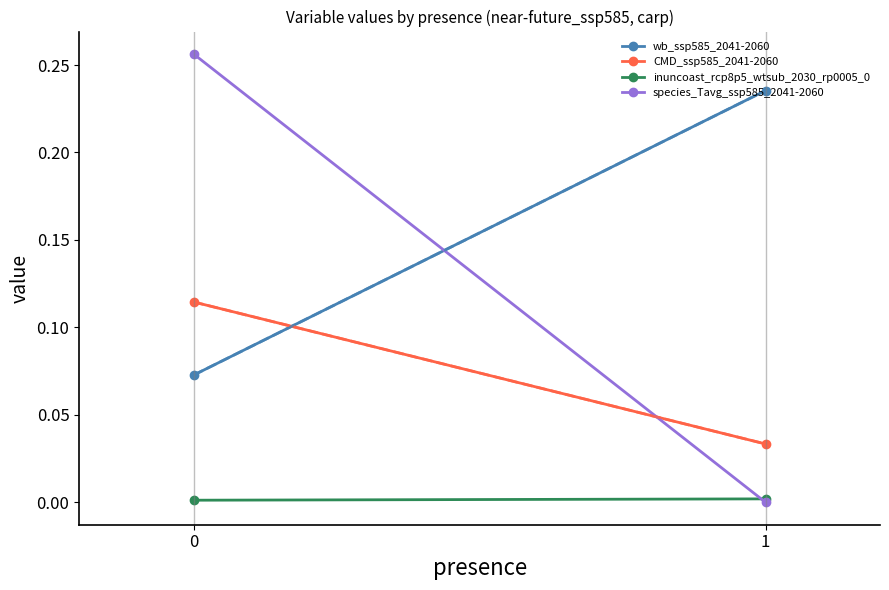

List the series in order of their overall mean, lowest first.

inuncoast_rcp8p5_wtsub_2030_rp0005_0, CMD_ssp585_2041-2060, species_Tavg_ssp585_2041-2060, wb_ssp585_2041-2060